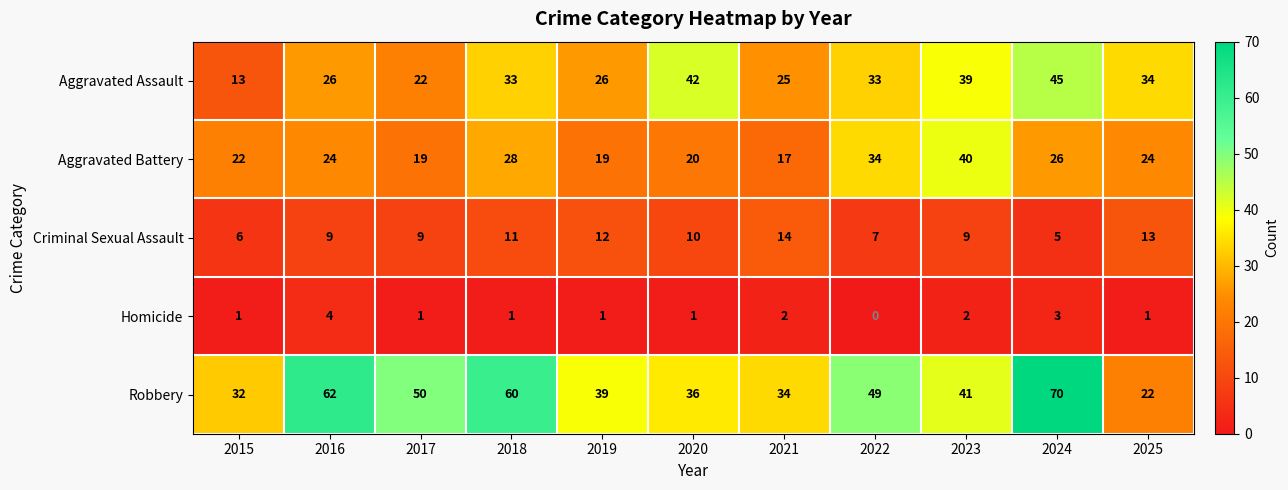

The Criminal Sexual Assault series shows 7 at 2022. True or false?

True